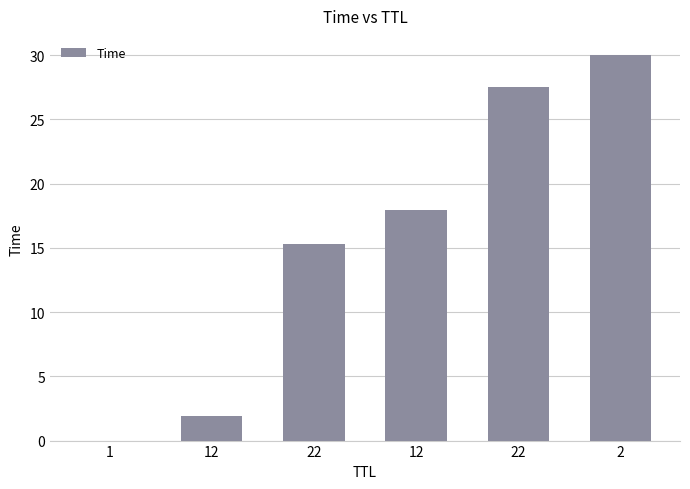

Are the bars horizontal?

No